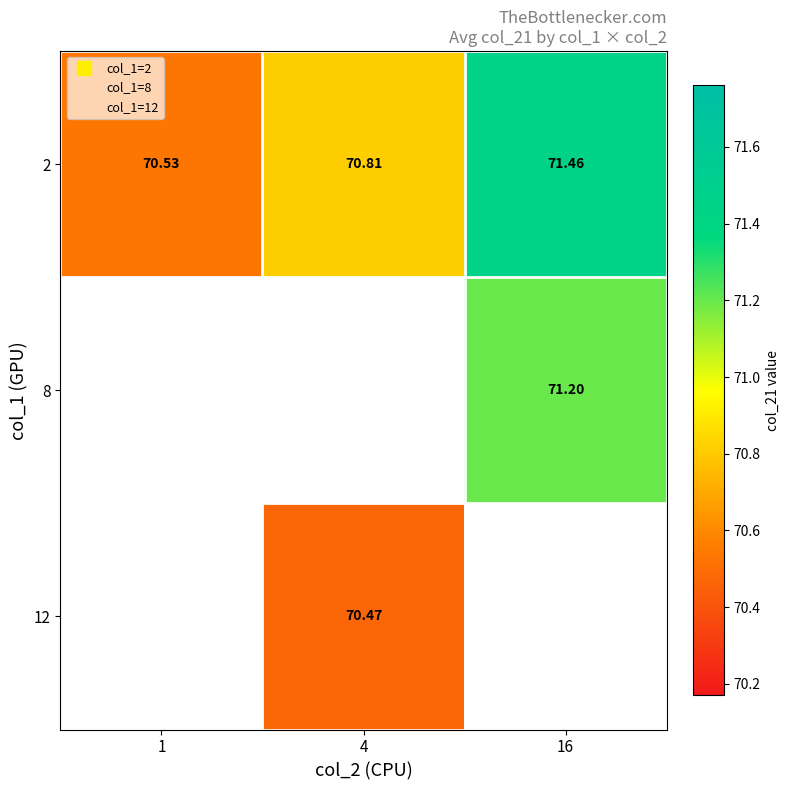

Is the value of 8 at 4 greater than the value of 12 at 16?

No